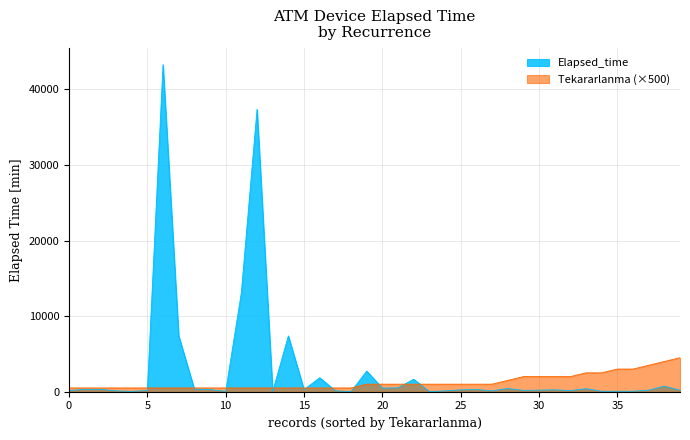

Which series has the widest spread of values?

Elapsed_time